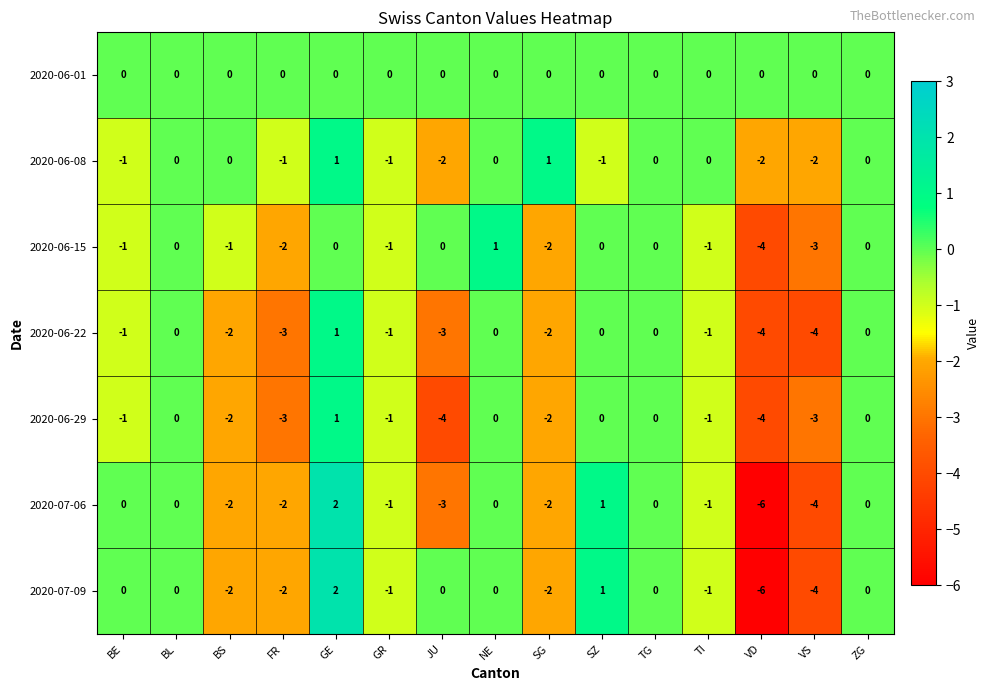

What is the difference between the maximum and minimum values in the 2020-06-22 series?

5